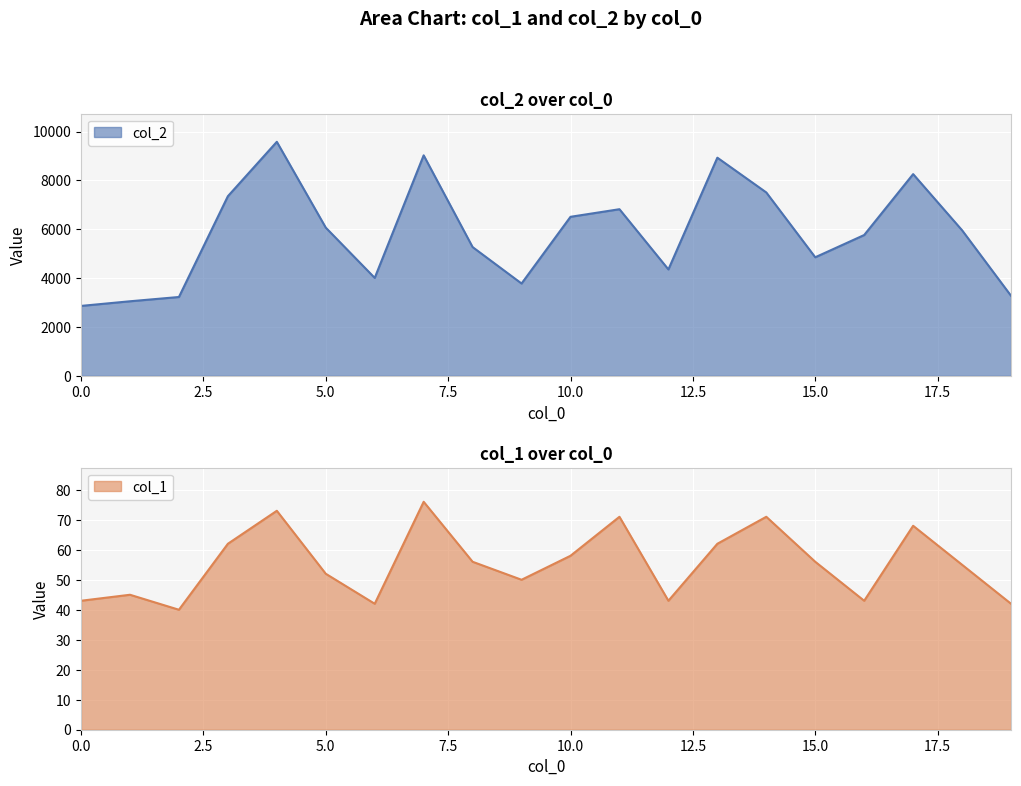

Reading left to right, extract all data points from this chart.

col_2: 2864	3054	3229	7356	9584	6069	4011	9030	5273	3781	6513	6824	4358	8934	7510	4856	5767	8261	5961	3278
col_1: 43	45	40	62	73	52	42	76	56	50	58	71	43	62	71	56	43	68	55	42